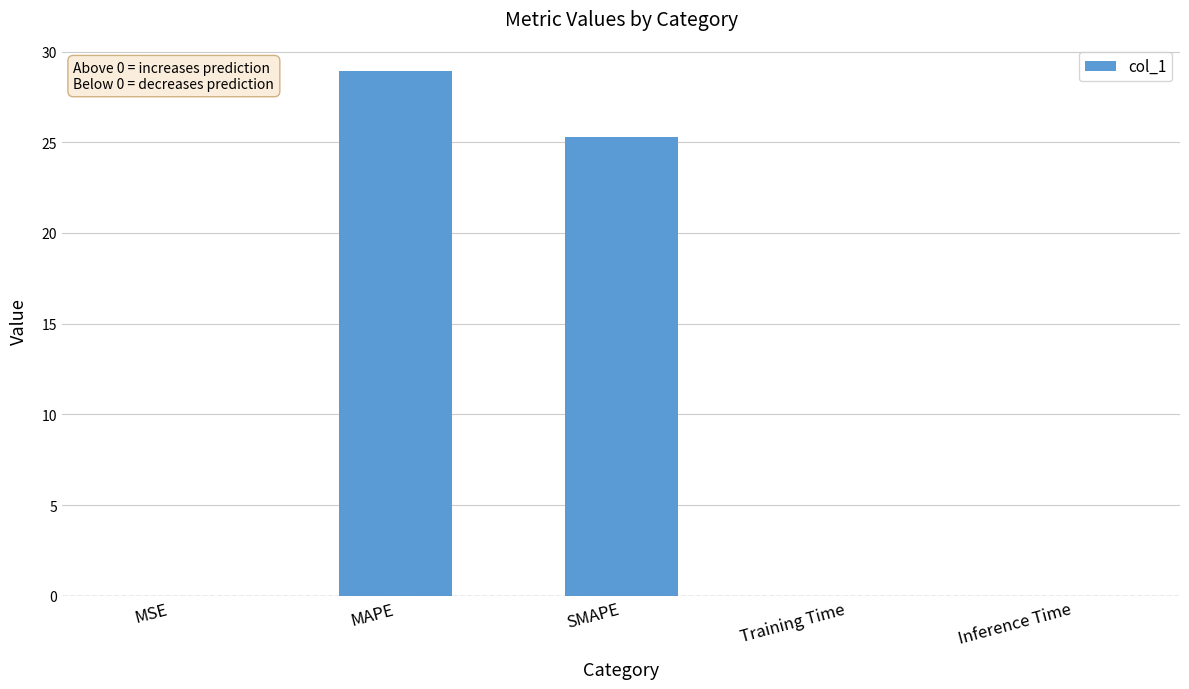

The chart shows a value of 0.0 at Training Time. True or false?

True